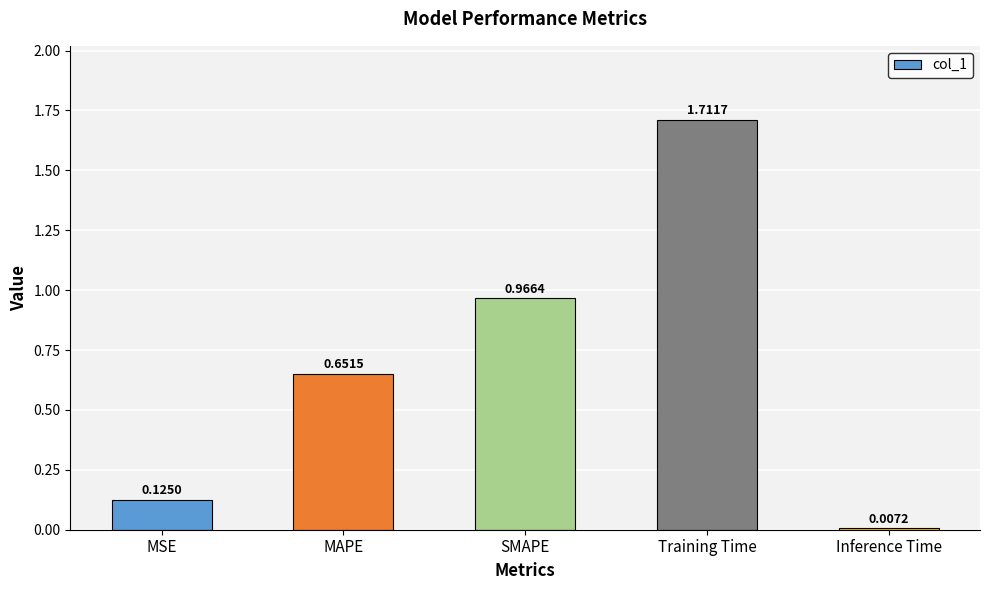

What is the label of the 2nd bar from the left?

MAPE